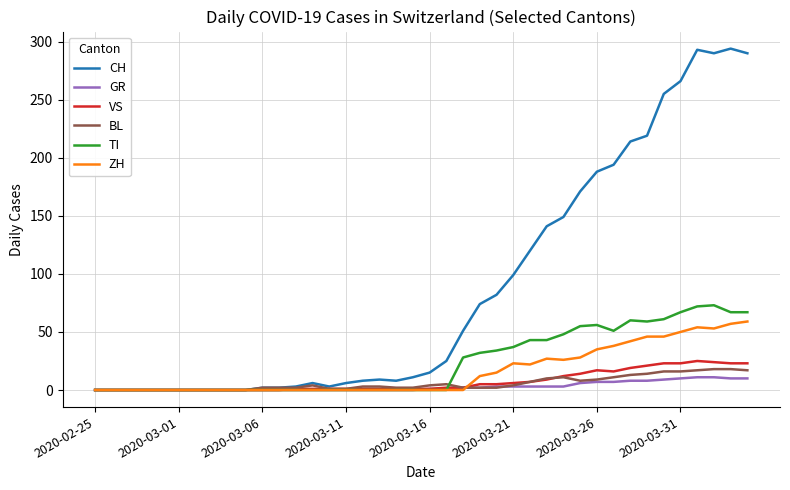

Which series has the largest range (max minus min)?

CH